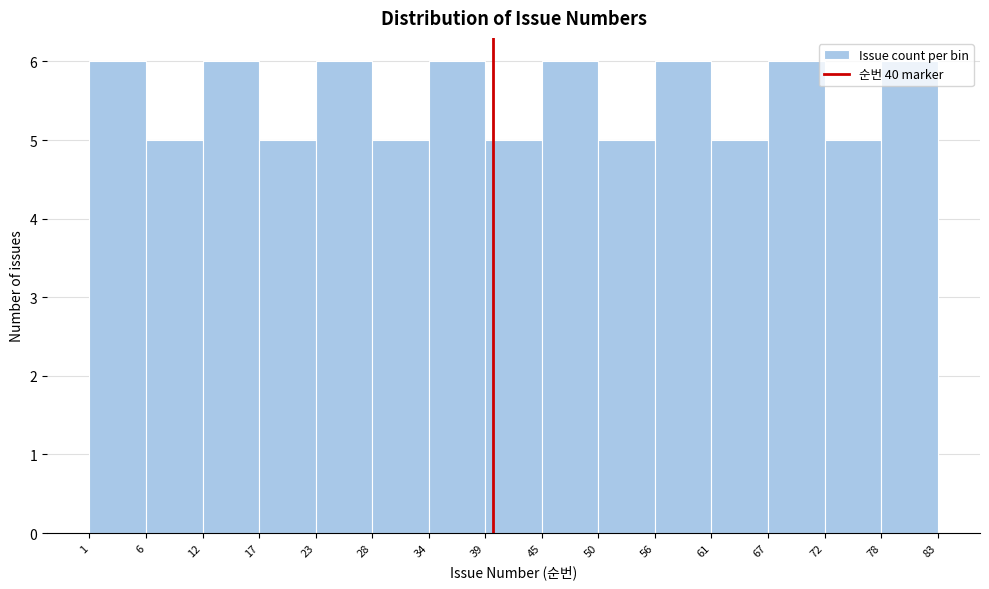

Reading left to right, transcribe this chart: for each bar, give the range it covers on the x-axis and its height. The values are not printed on the chart, so give them approximately, as read against the axis.

1 to 6: 6
6 to 12: 5
12 to 17: 6
17 to 23: 5
23 to 28: 6
28 to 34: 5
34 to 39: 6
39 to 45: 5
45 to 50: 6
50 to 56: 5
56 to 61: 6
61 to 67: 5
67 to 72: 6
72 to 78: 5
78 to 83: 6